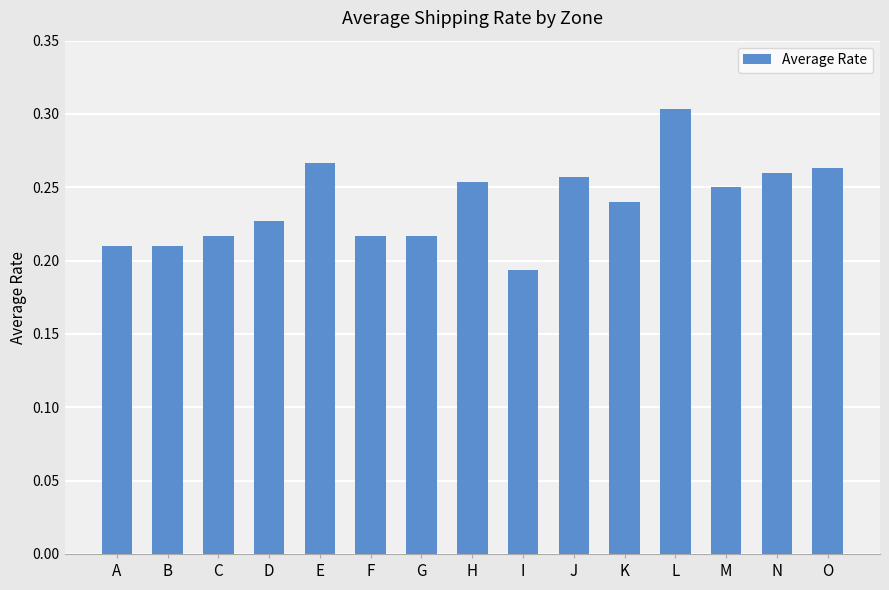

How many values are between 0 and 1?

15